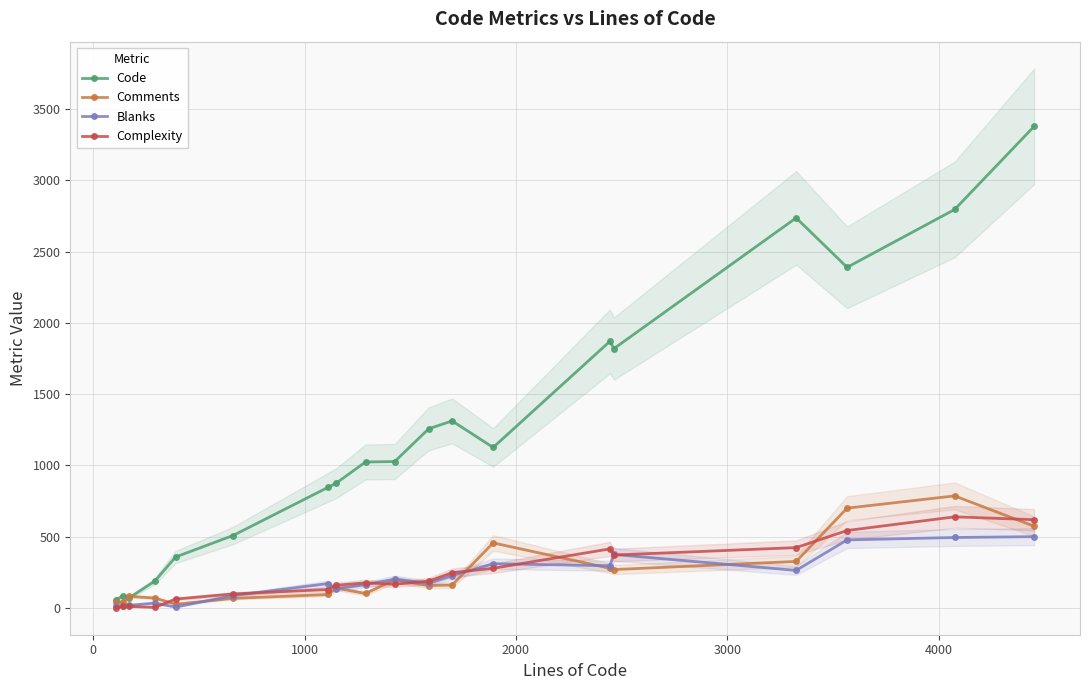

True or false: Comments has more than 2 points higher than both neighbors.

True